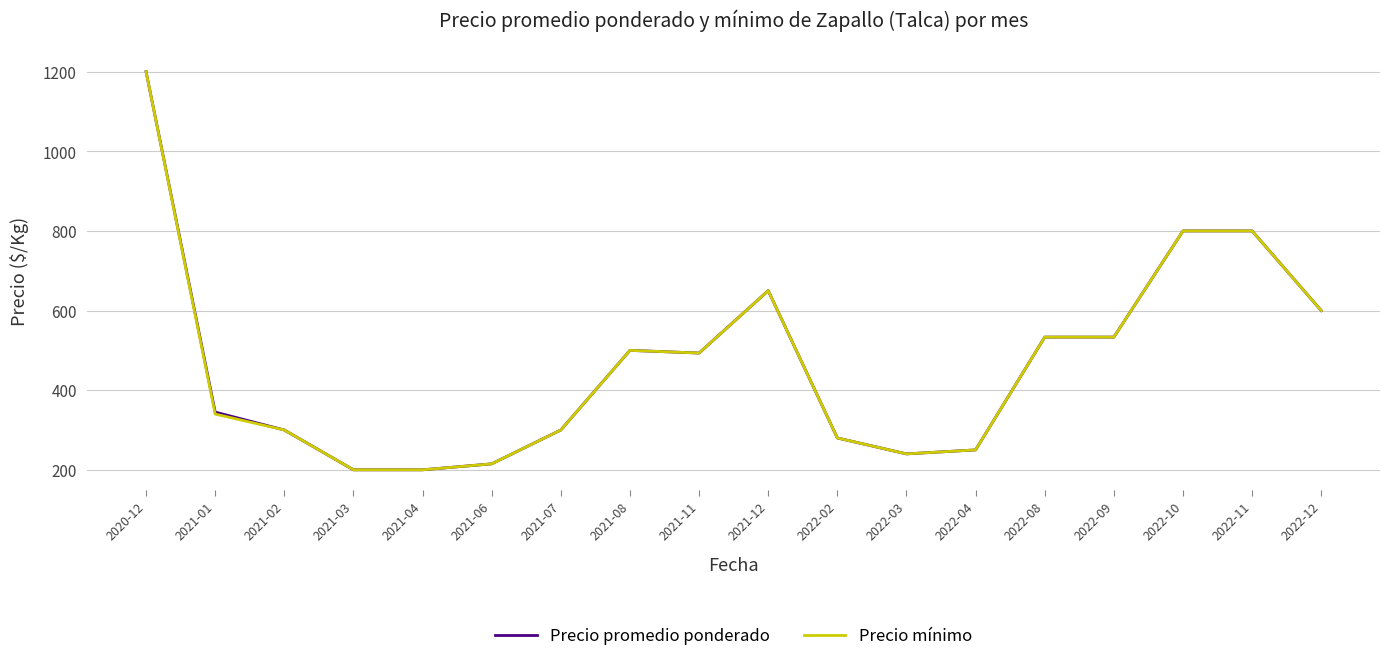

The value of Precio promedio ponderado at 2022-11 is 800.0. True or false?

True